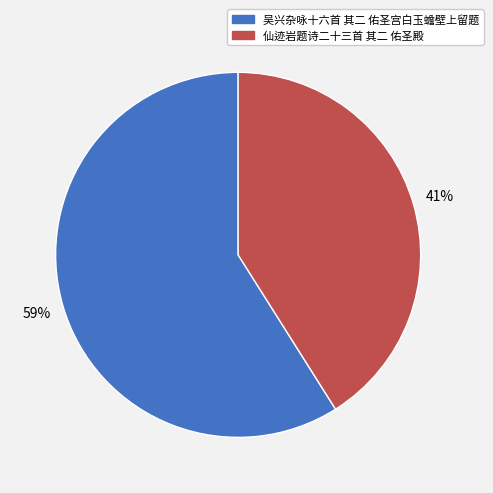

Rank the categories by value from lowest to highest.

仙迹岩题诗二十三首 其二 佑圣殿, 吴兴杂咏十六首 其二 佑圣宫白玉蟾壁上留题